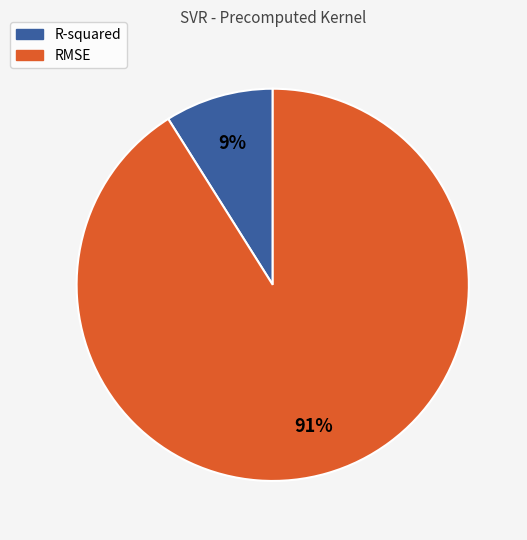

To the nearest percent, what portion does RMSE represent?

91%